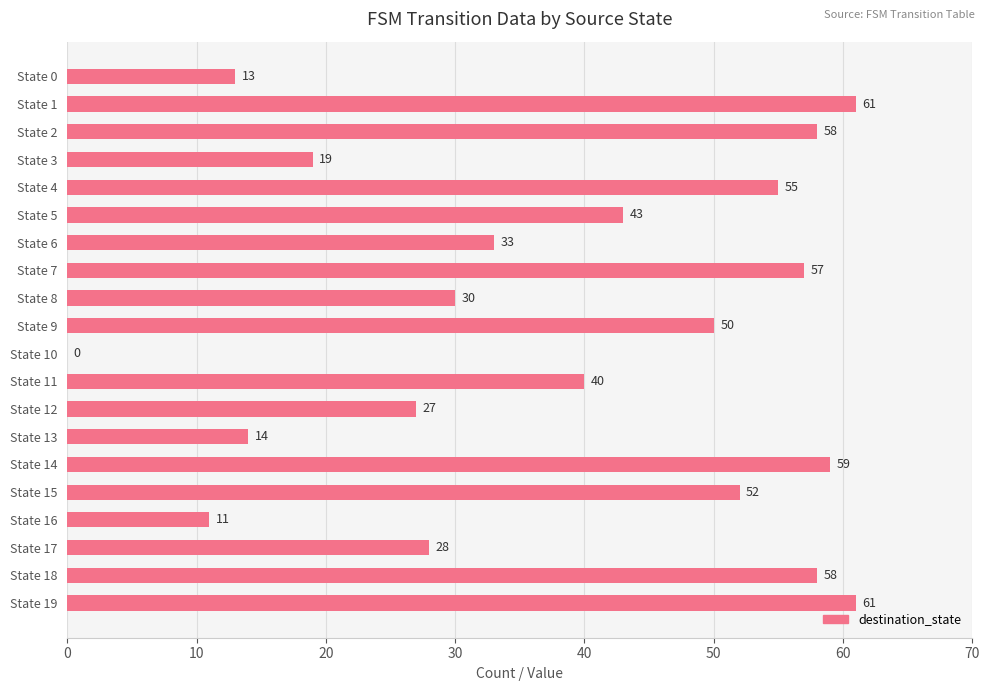

What is the sum of all values?

769